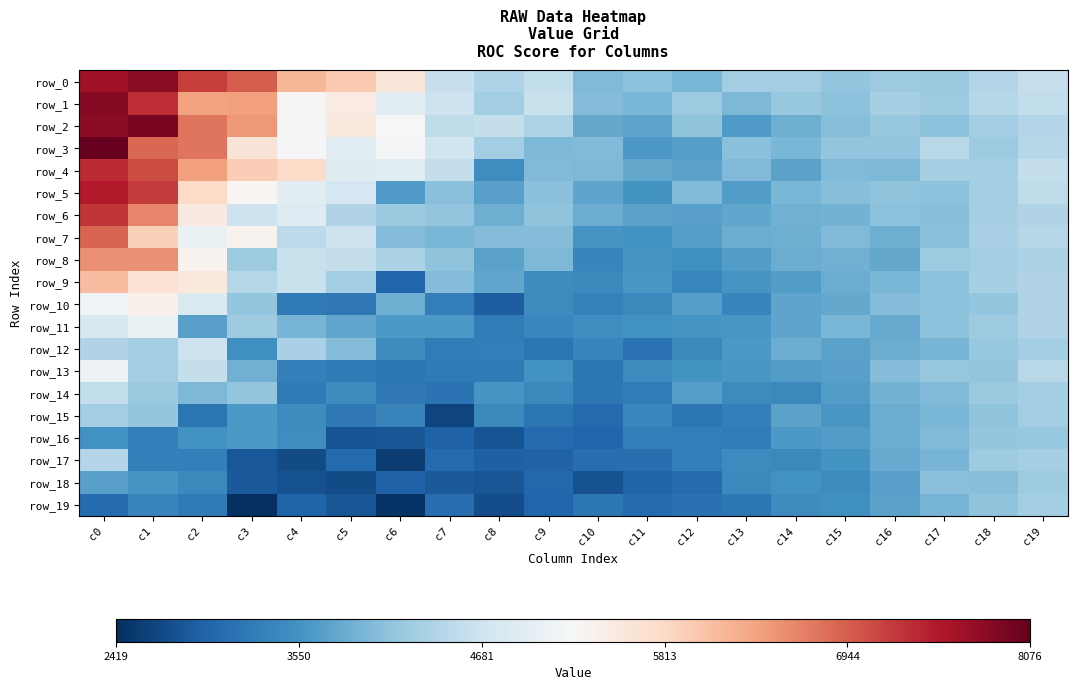

The row_9 series shows 5970 at c9. True or false?

False